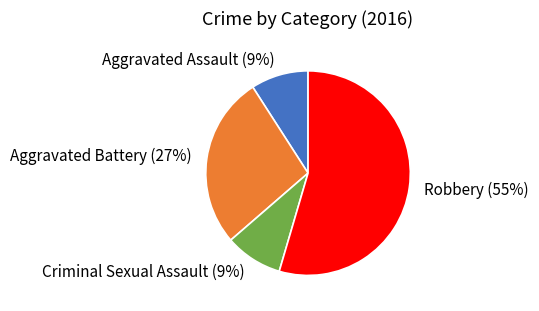

Which slice represents more than half of the pie?

Robbery